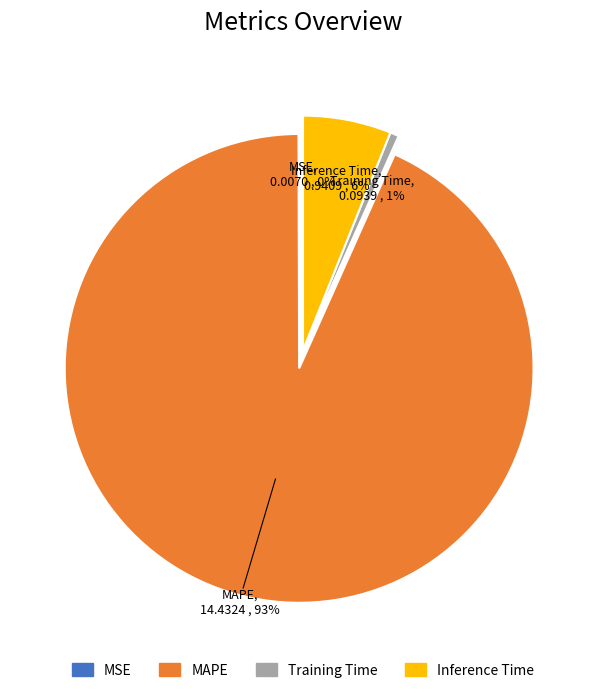

Which has a higher value, Training Time or Inference Time?

Inference Time